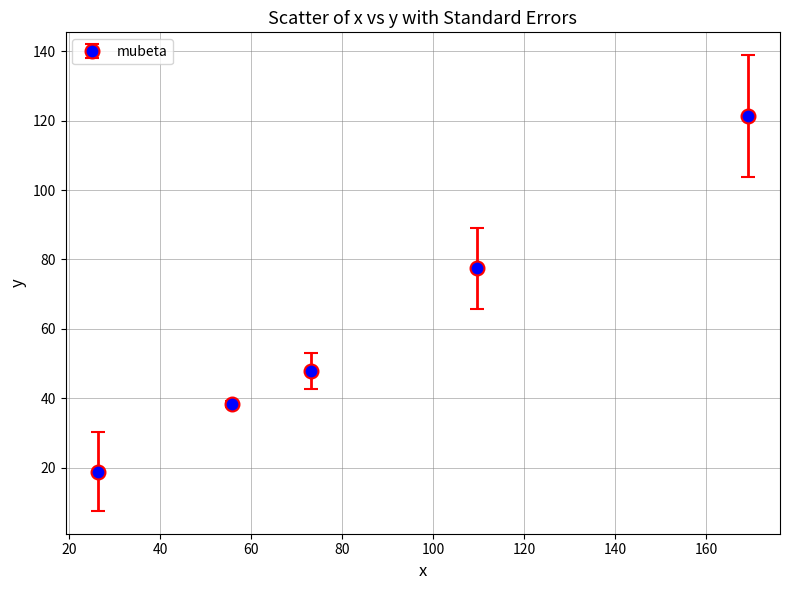

What is the smallest value displayed?

18.8